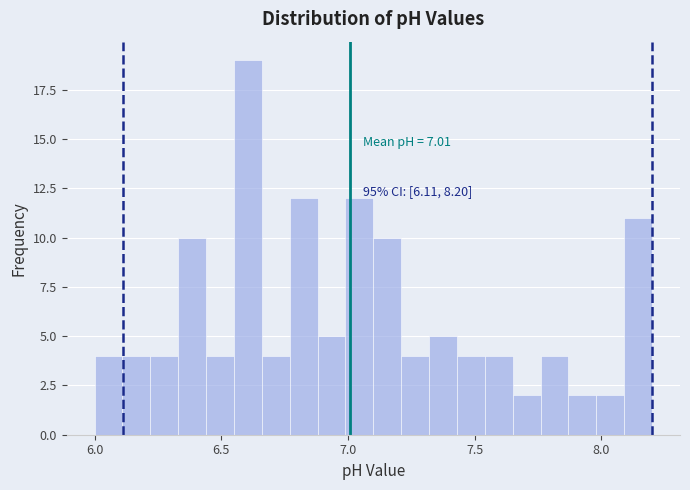

Around what value on the x-axis is the tallest bar? Give the approximate position of its centre, as read against the axis.

6.60